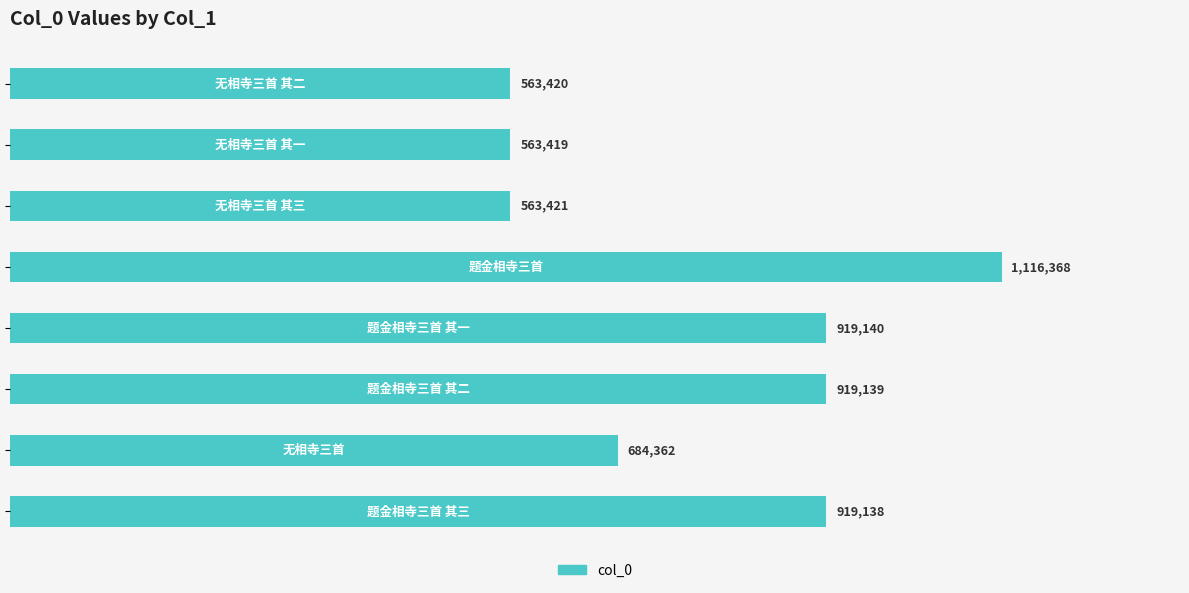

What is the greatest value displayed?

1116368